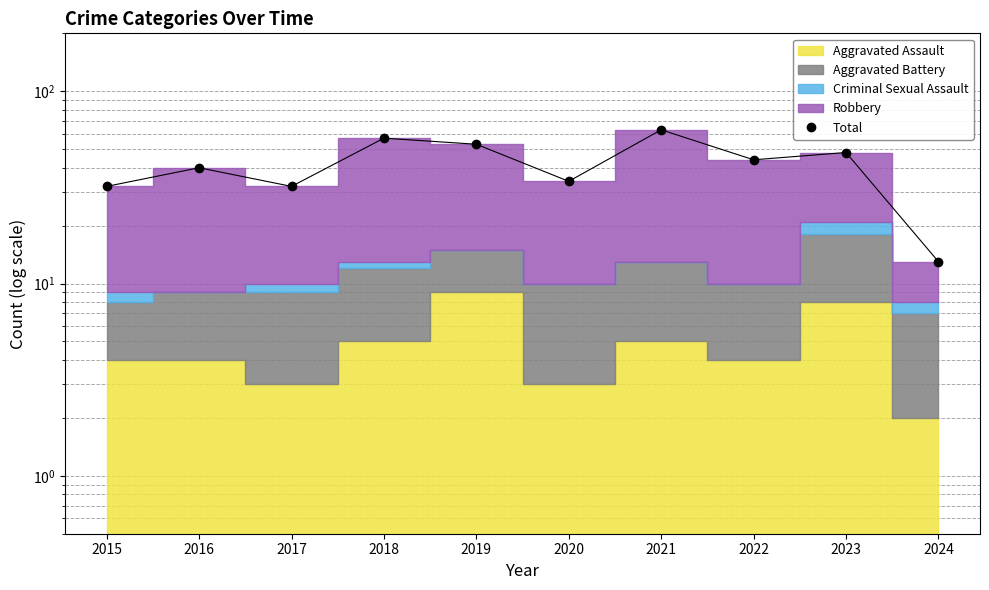

List the labels in order of value, smallest first.

2024, 2015, 2017, 2020, 2016, 2022, 2023, 2019, 2018, 2021